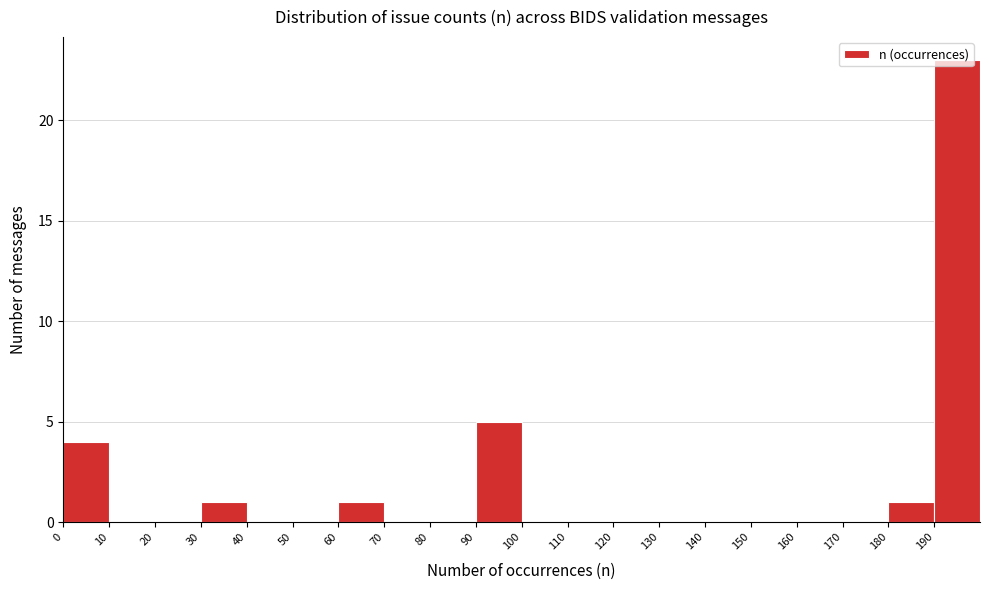

How tall is the bar that spans 180 to 190 on the x-axis? The values are not printed on the chart, so give them approximately, as read against the axis.

1